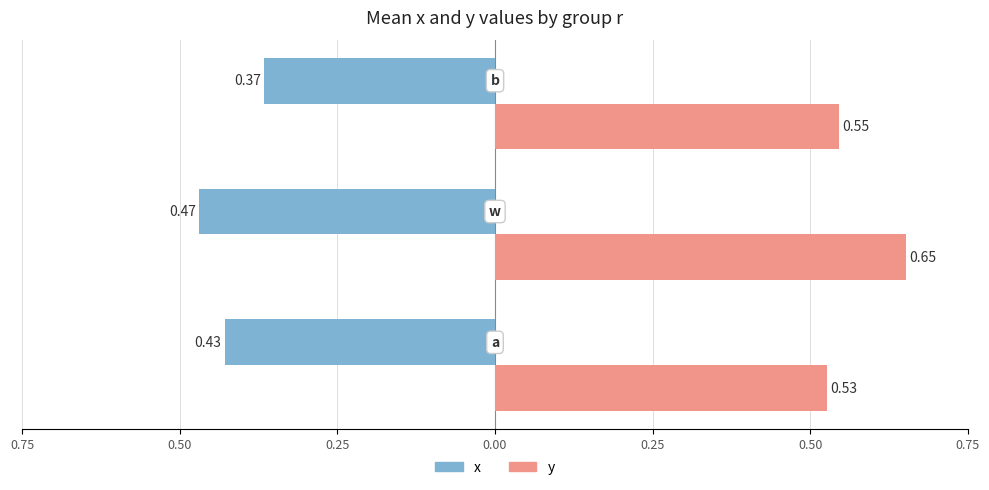

What is the minimum value shown in the chart?

-0.5